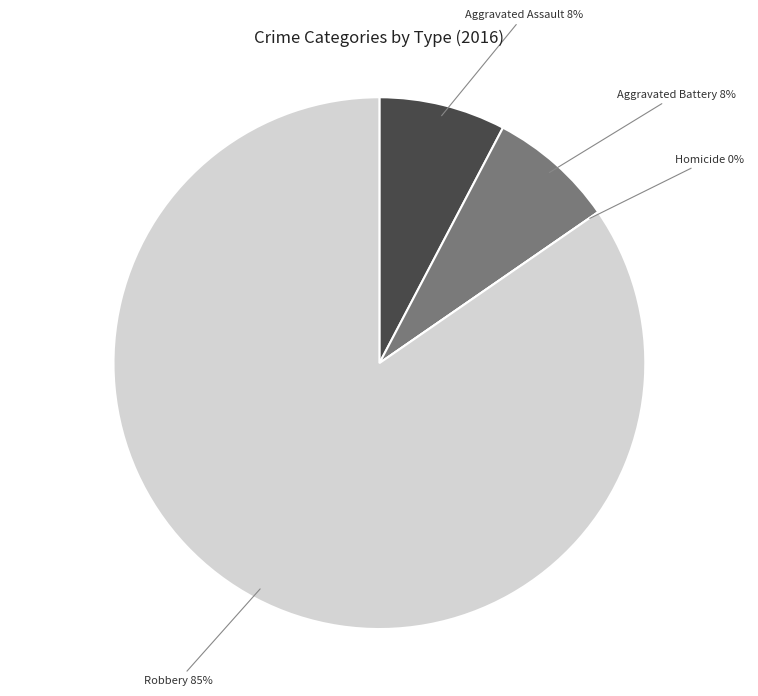

Is the sum of Homicide and Aggravated Battery greater than half?

No